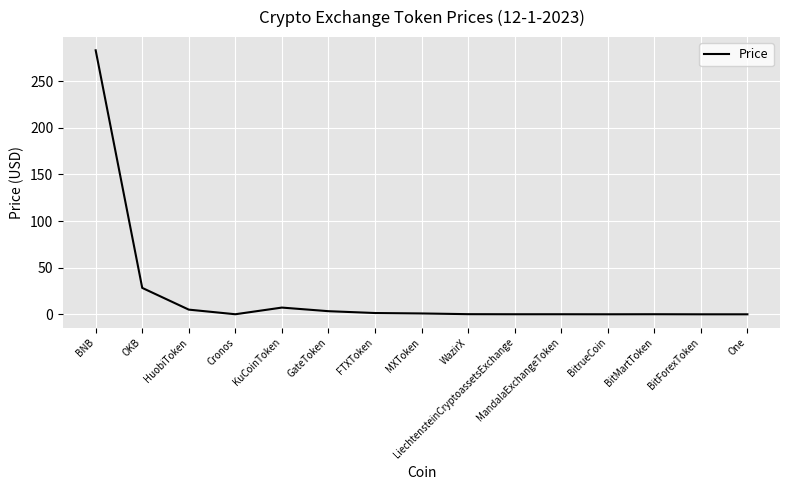

What is the difference between the maximum and minimum values?

283.0